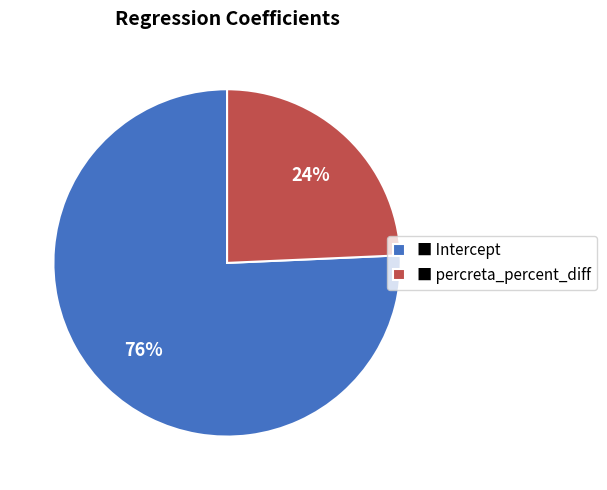

To the nearest percent, what portion does ■ Intercept represent?

76%